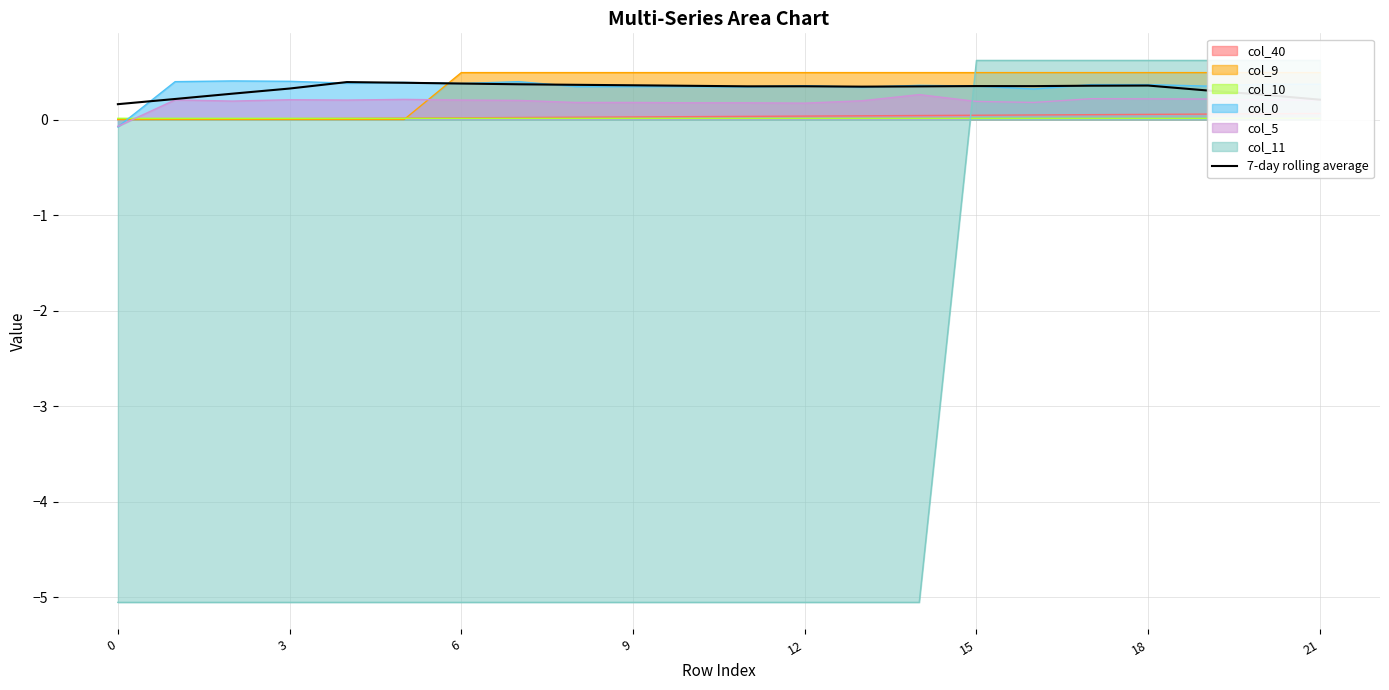

True or false: col_0 has a value of 0.3 at 9.

True